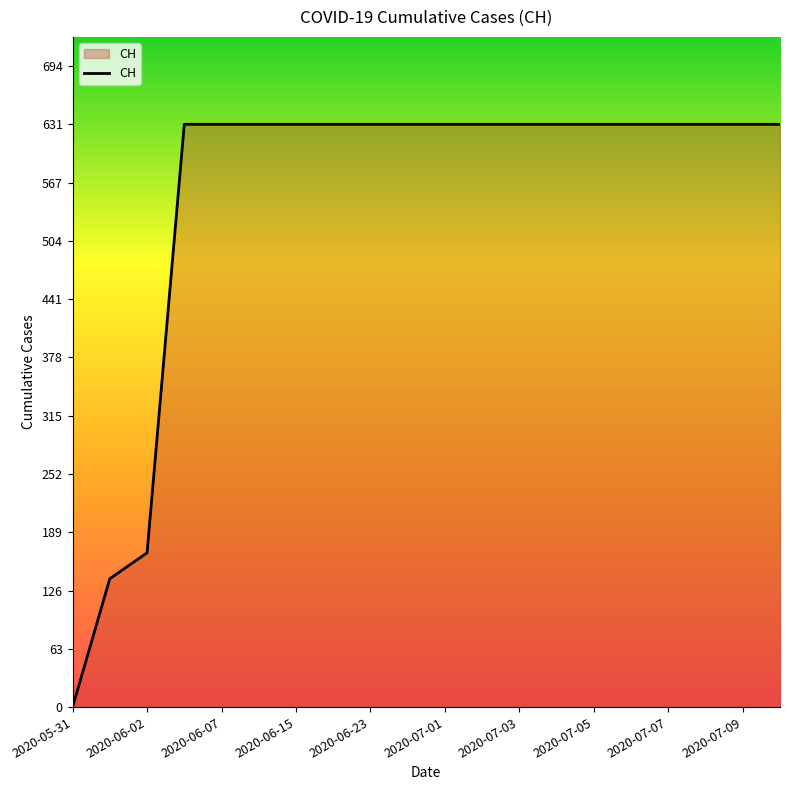

How many lines are shown in the chart?

1